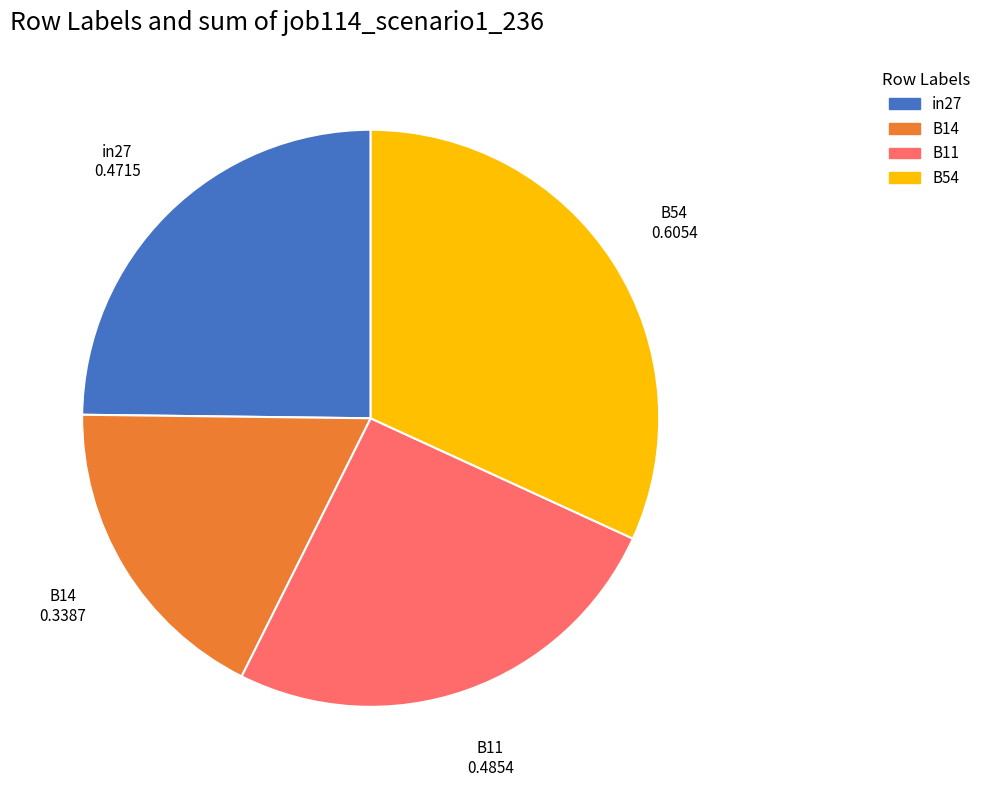

Which has a higher value, B14 or in27?

in27